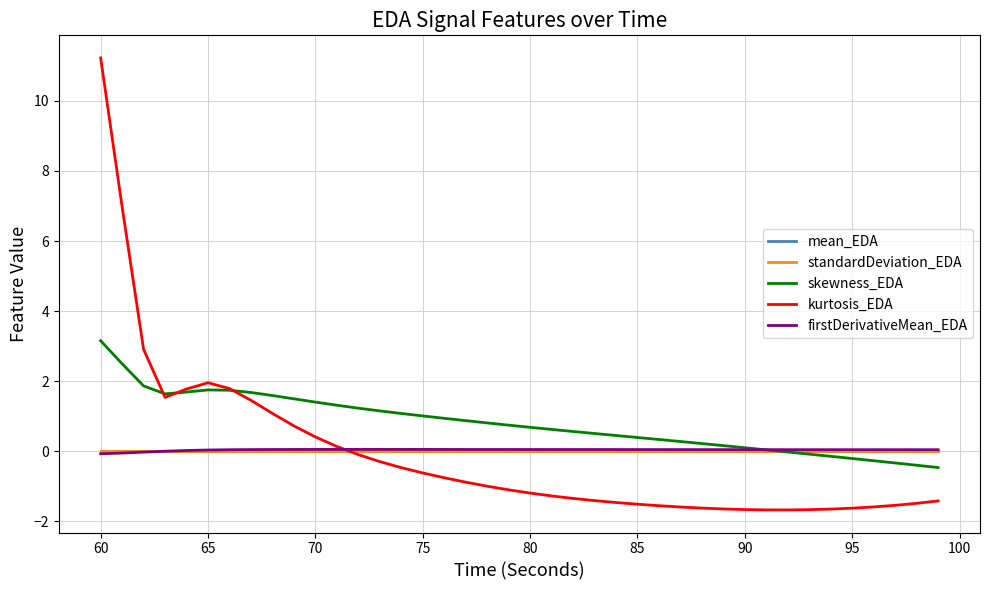

Which series has the widest spread of values?

kurtosis_EDA